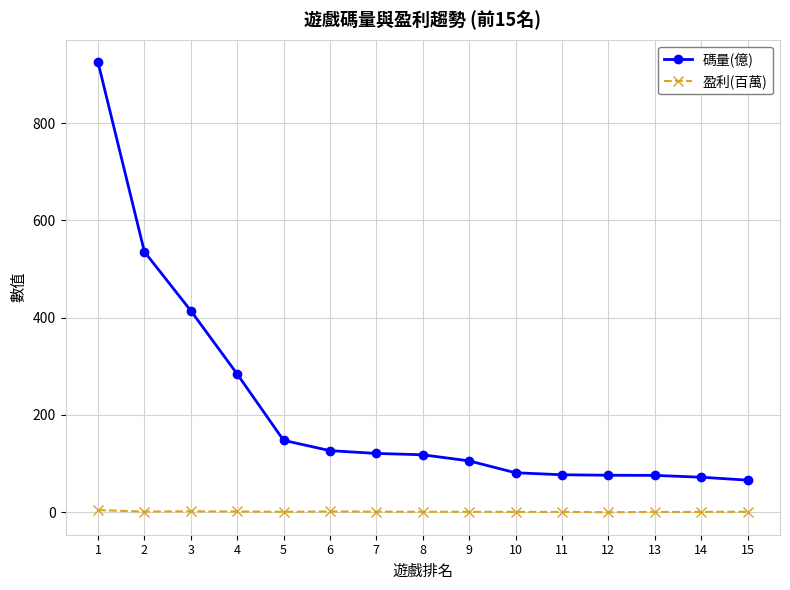

Count the number of categories in the chart.

15